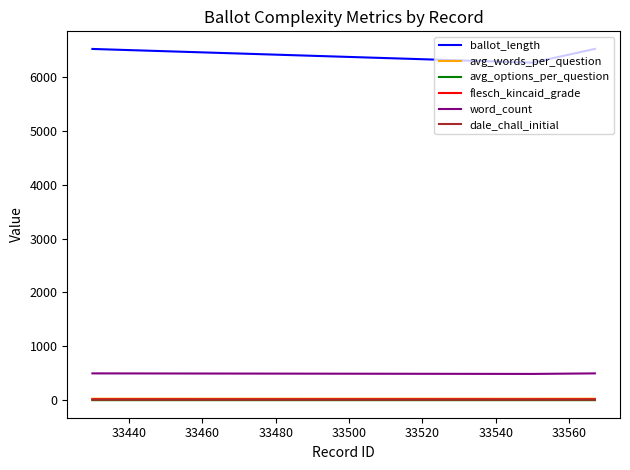

Which series has the largest total across all categories?

ballot_length